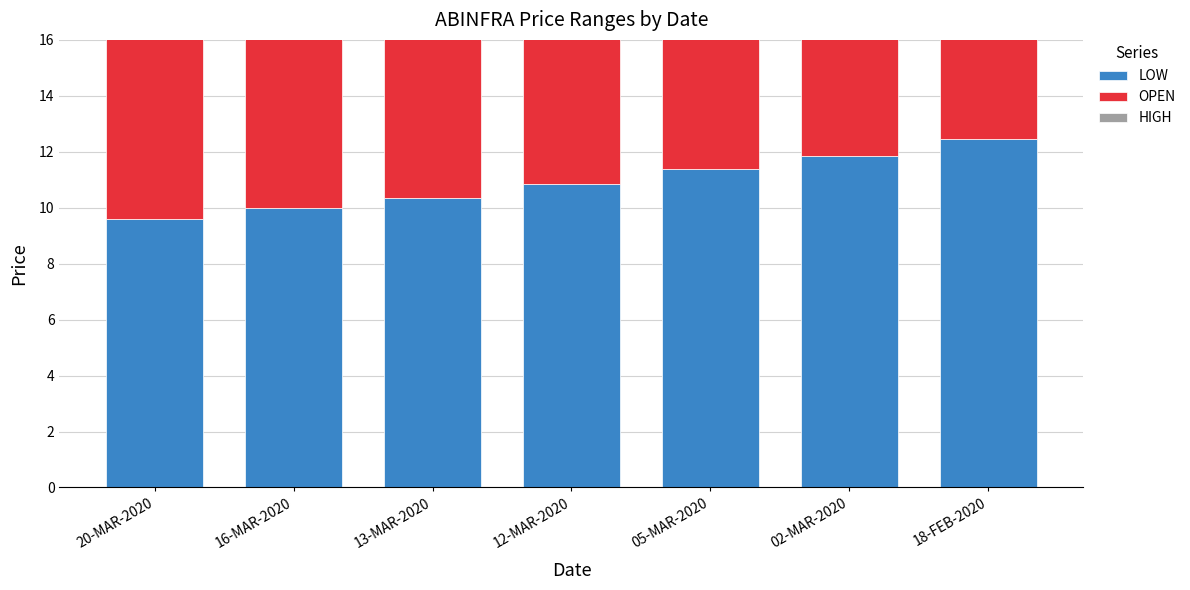

What is the highest value of the OPEN series?

12.4